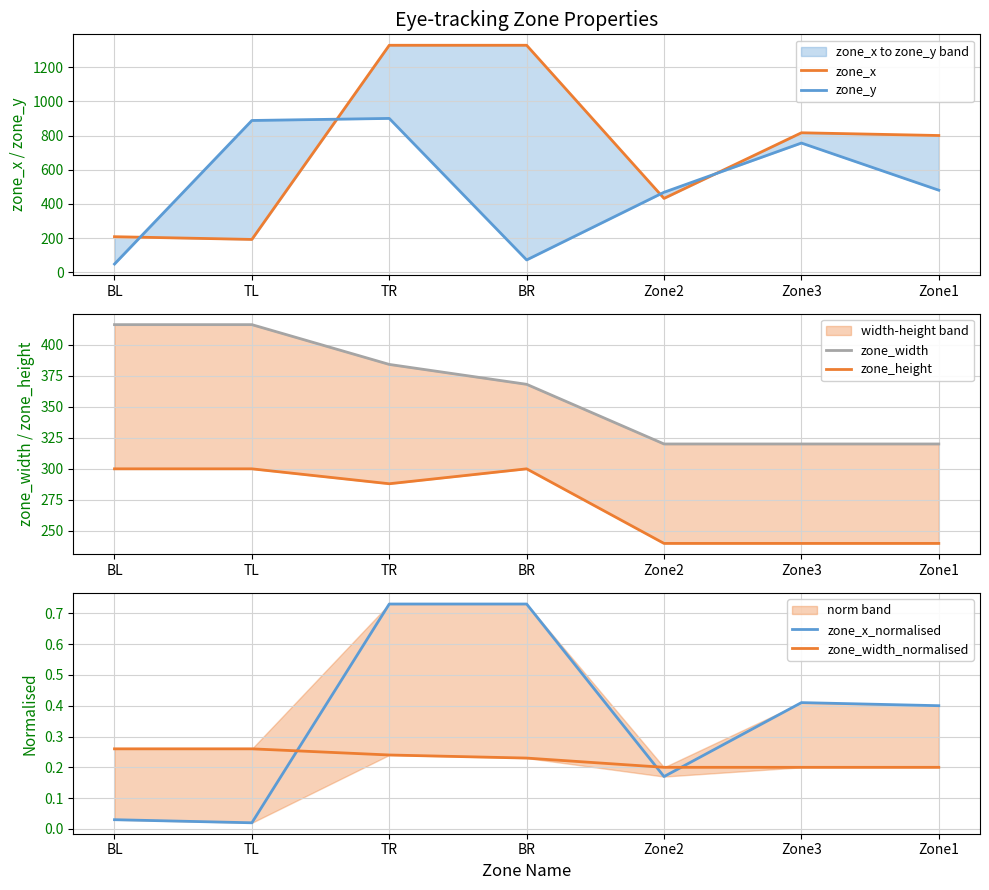

What is the label of the 2nd point from the left?

TL